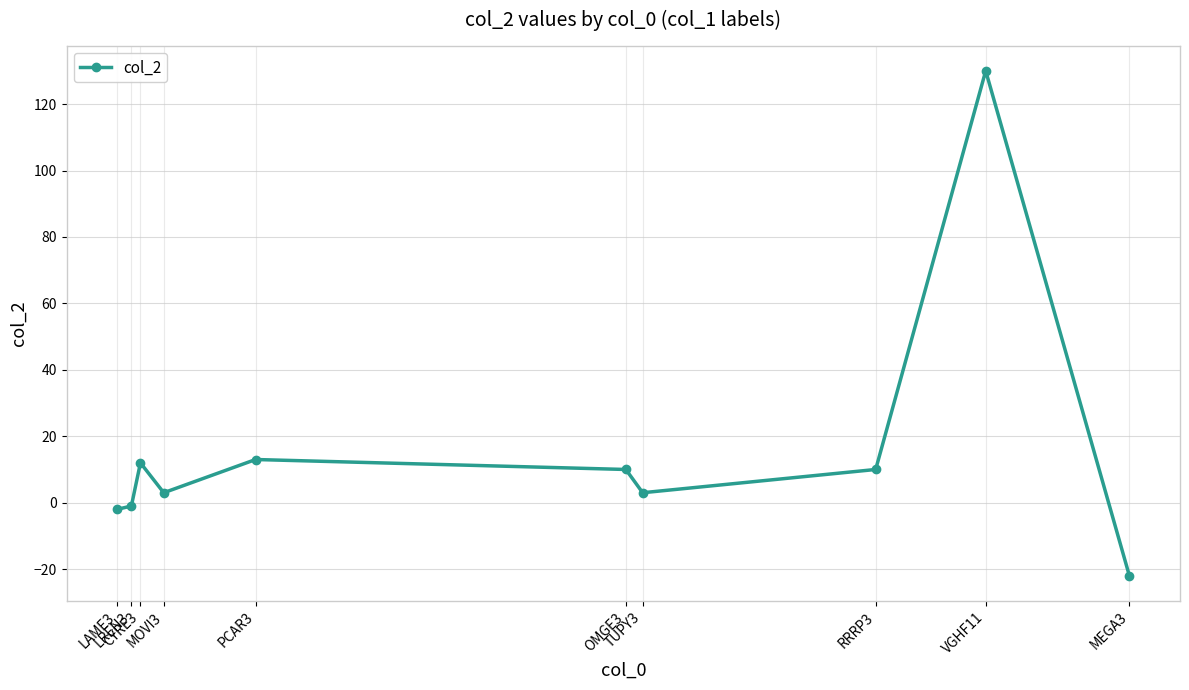

What is the greatest value displayed?

130